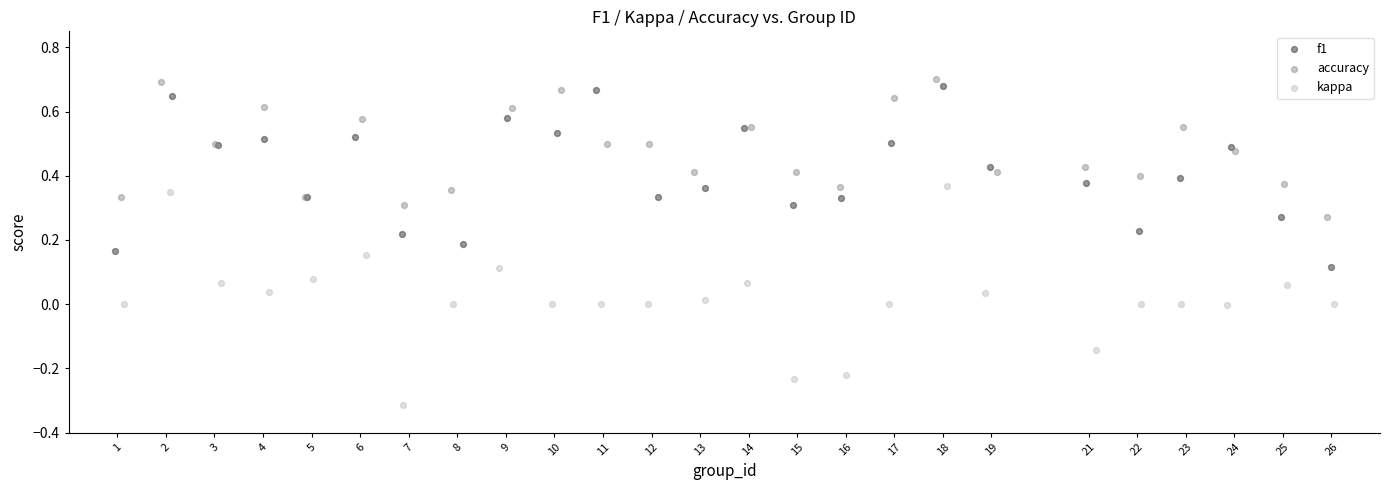

Which series has the largest Y range (max minus min)?

kappa